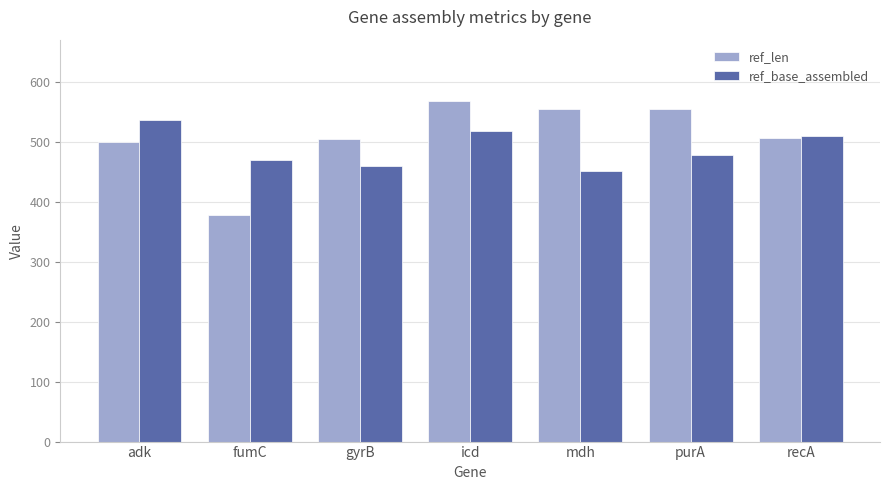

What is the approximate value of ref_base_assembled at purA, to the nearest 10?

480